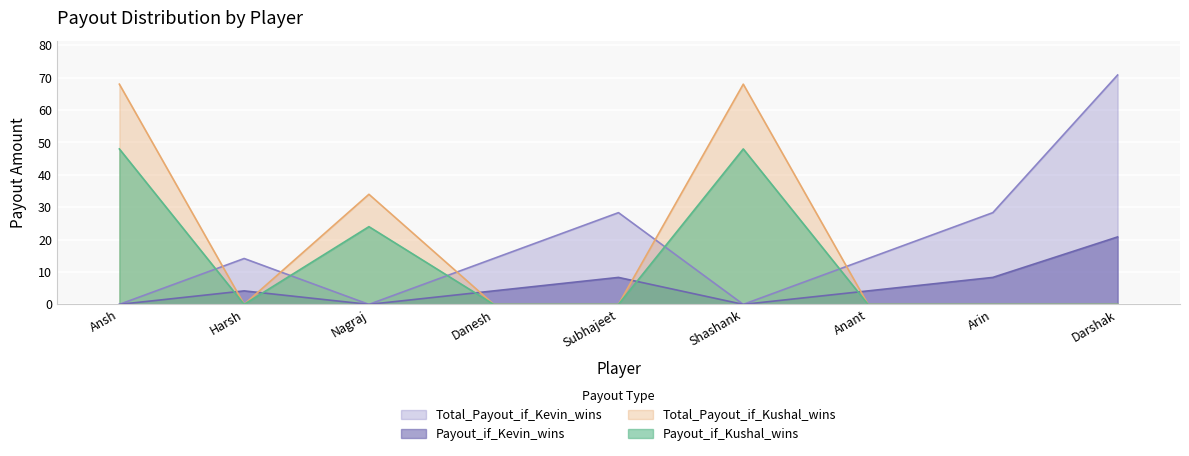

True or false: Total_Payout_if_Kevin_wins and Total_Payout_if_Kushal_wins cross at least once.

True